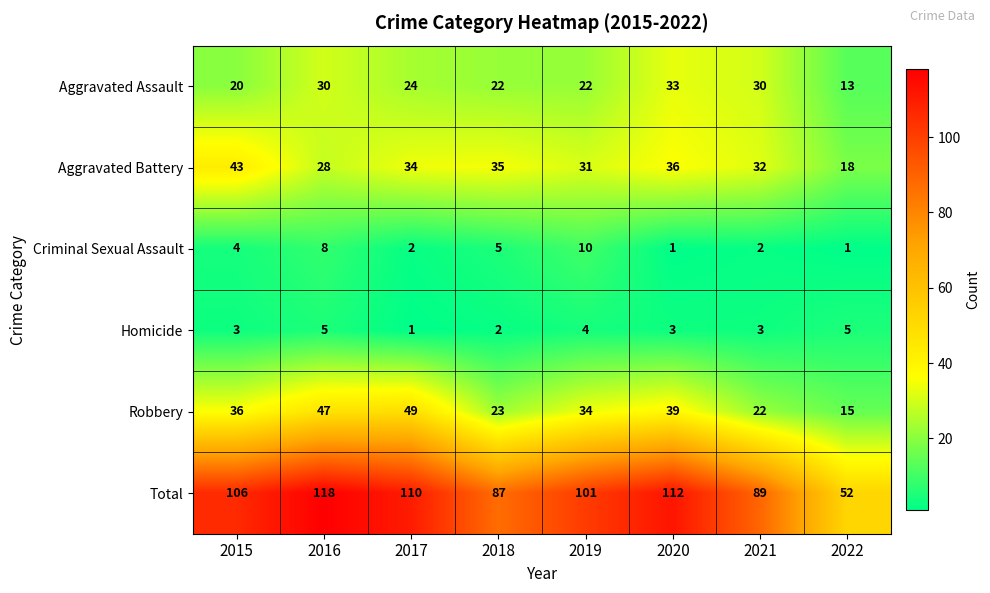

How many distinct data groups are displayed?

6